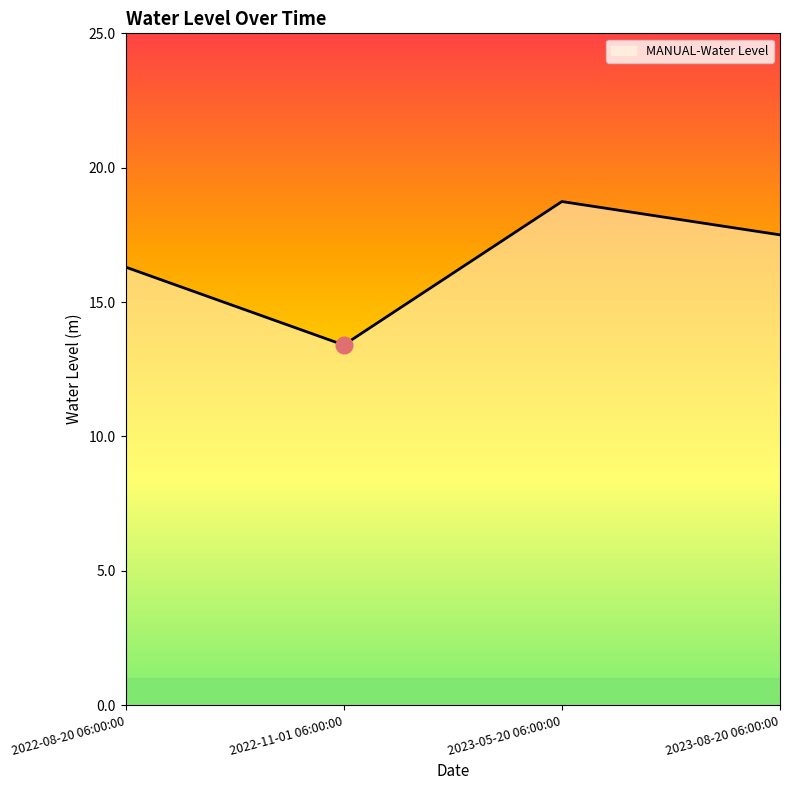

At which category does the data reach its first local valley?

2022-11-01 06:00:00